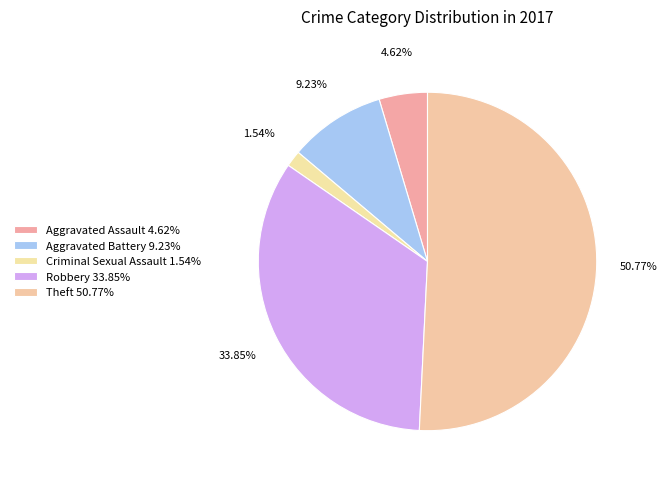

Count the number of slices in the pie.

5